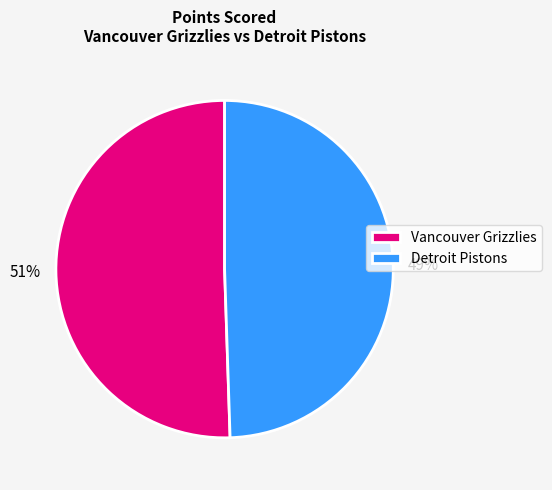

What is the ratio of the value at Detroit Pistons to the value at Vancouver Grizzlies?

1.0